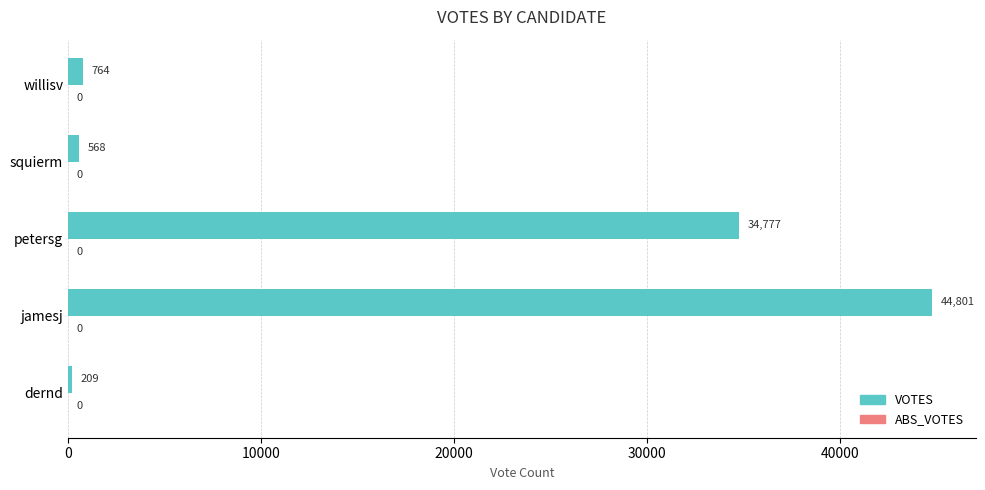

The chart shows a value of 78932 at jamesj. True or false?

False